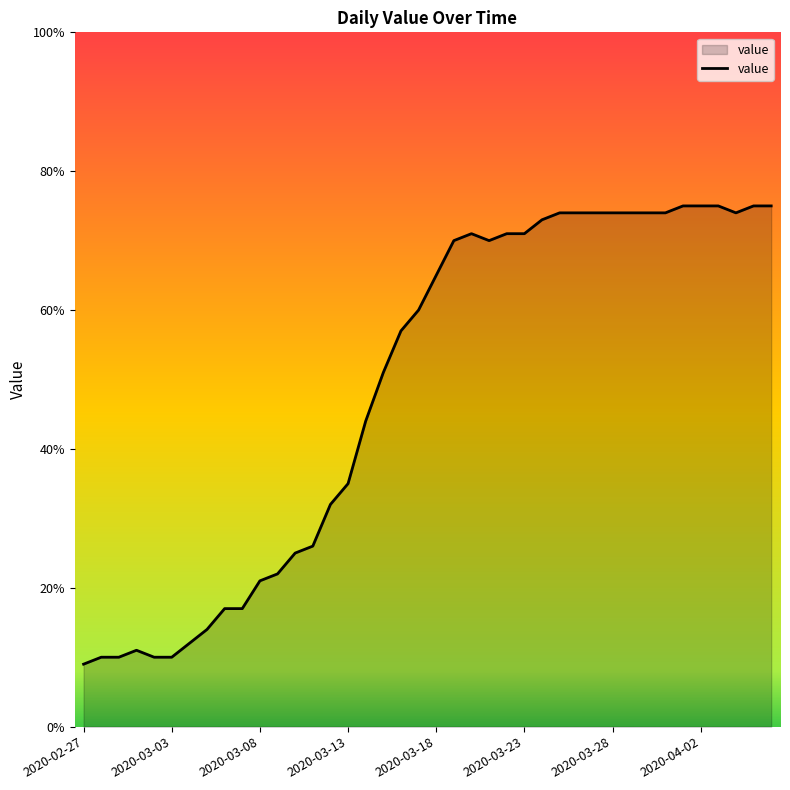

What is the minimum value shown in the chart?

9